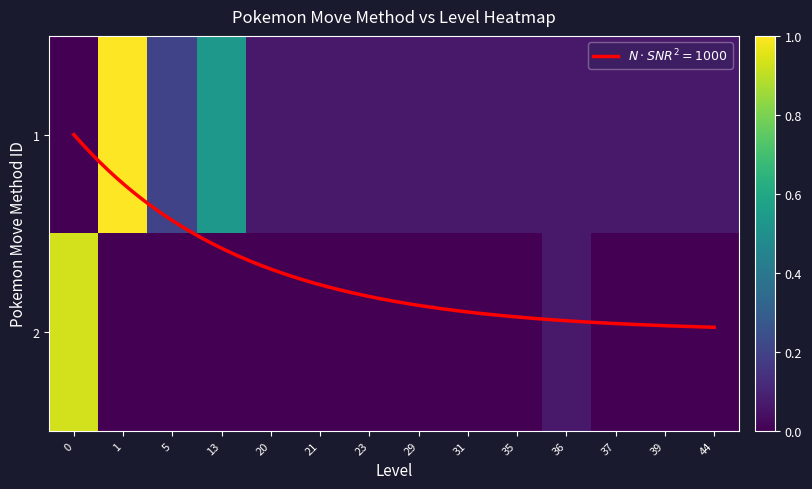

What is the difference between the second highest and second lowest values in the 2 series?

0.1